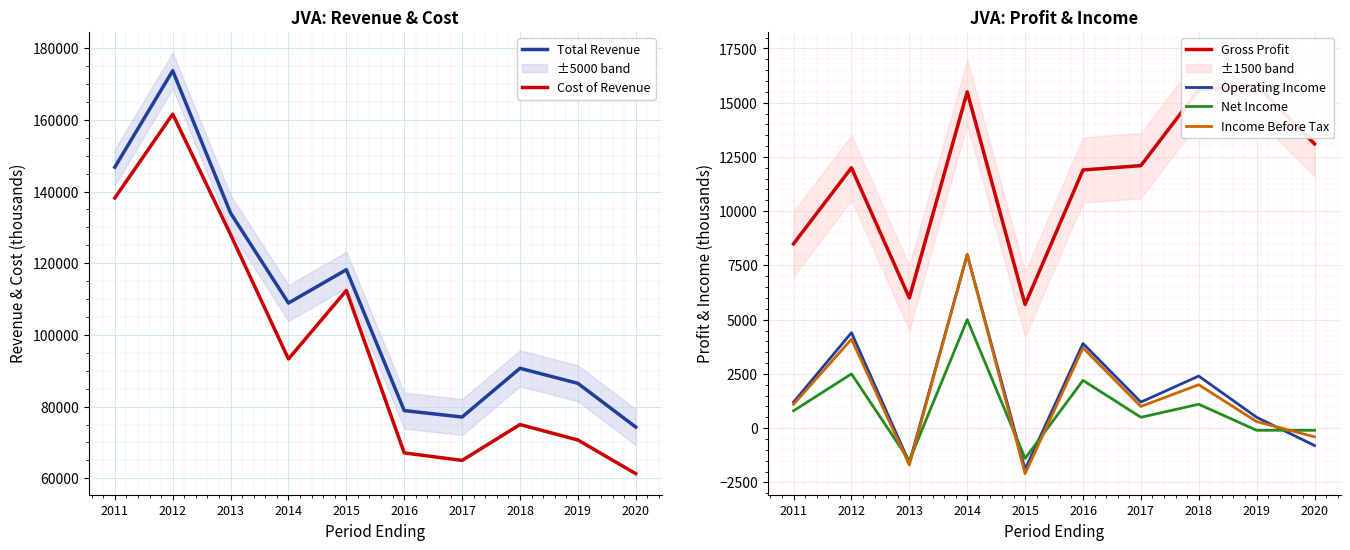

Reading right to left, extract all data points from this chart.

Total Revenue: 74300	86500	90700	77100	78900	118200	108900	134000	173700	146800
Cost of Revenue: 61300	70700	75000	65000	67100	112400	93300	128000	161600	138200
Gross Profit: 13100	15800	15600	12100	11900	5700	15500	6000	12000	8500
Operating Income: -800	500	2400	1200	3900	-1900	8000	-1600	4400	1200
Net Income: -100	-100	1100	500	2200	-1400	5000	-1500	2500	800
Income Before Tax: -400	300	2000	1000	3700	-2100	8000	-1700	4100	1100